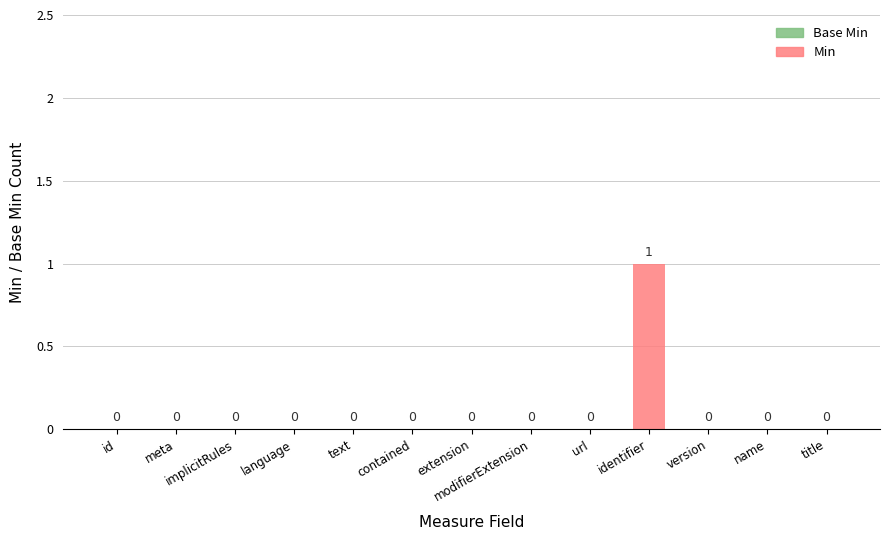

Which has a higher value, language or identifier?

identifier